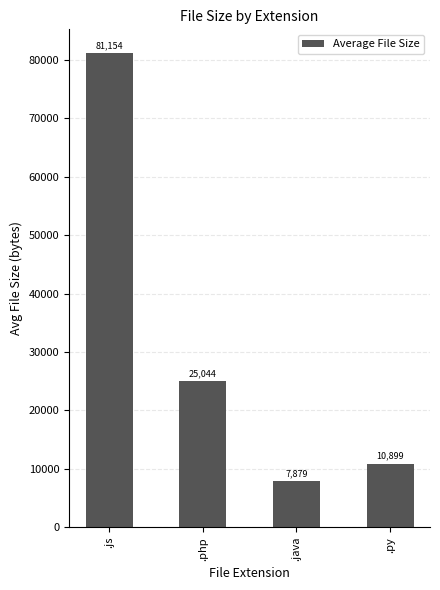

Read the value at .js.

81154.4